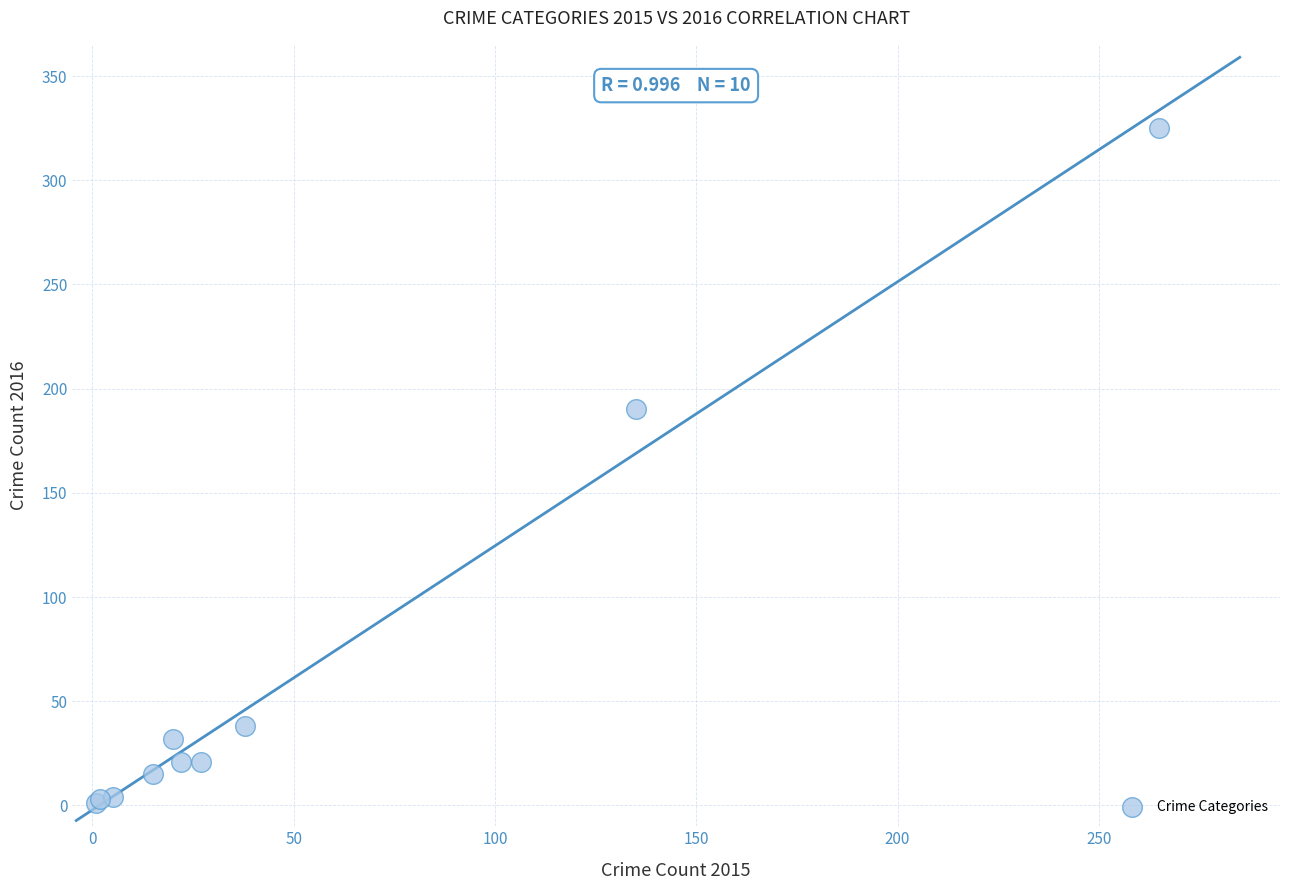

What Y value in the scatter plot is closest to 163?

190